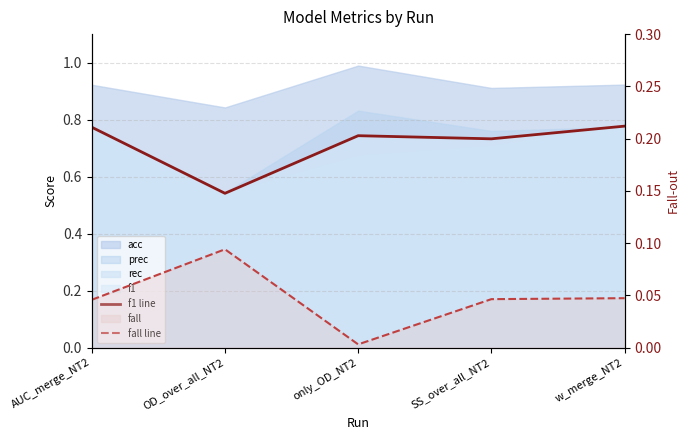

Reading left to right, extract all data points from this chart.

f1 line: AUC_merge_NT2=0.8	OD_over_all_NT2=0.5	only_OD_NT2=0.7	SS_over_all_NT2=0.7	w_merge_NT2=0.8
fall line: AUC_merge_NT2=0.0	OD_over_all_NT2=0.1	only_OD_NT2=0.0	SS_over_all_NT2=0.0	w_merge_NT2=0.0